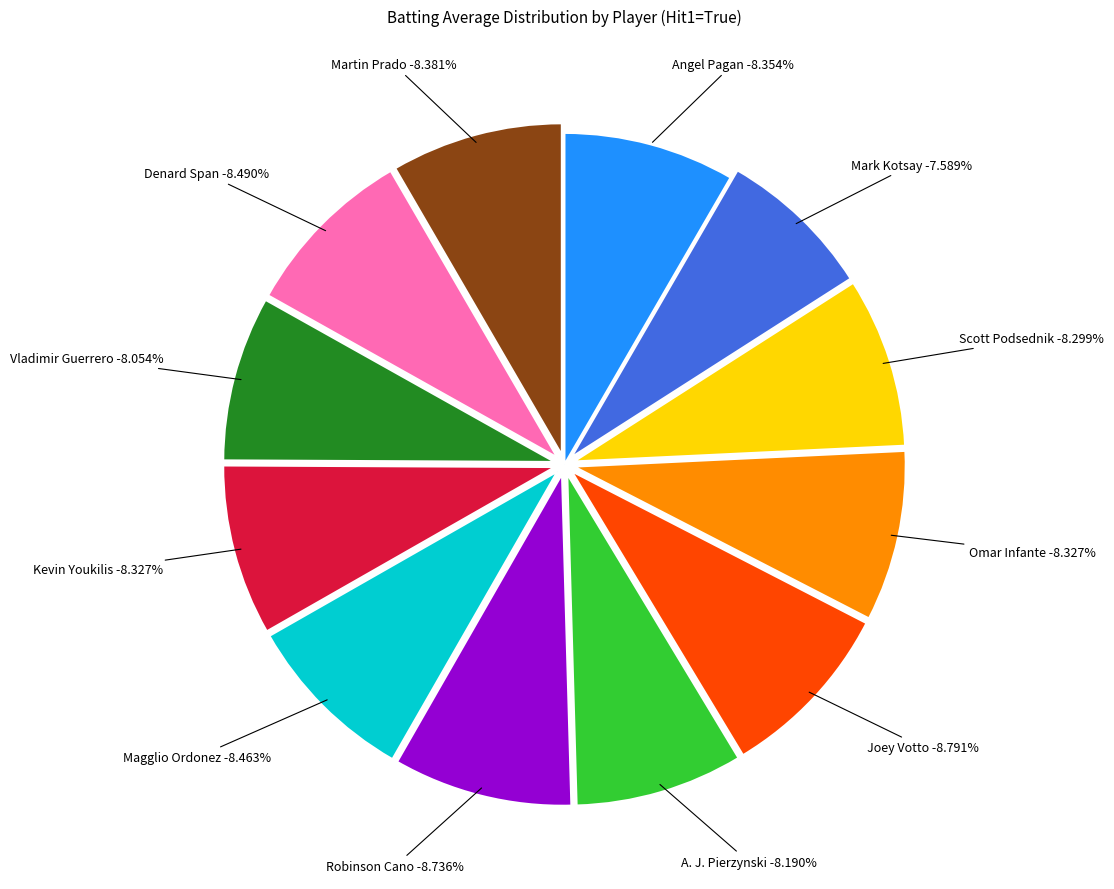

What percentage is the Omar Infante slice, to the nearest percent?

8%